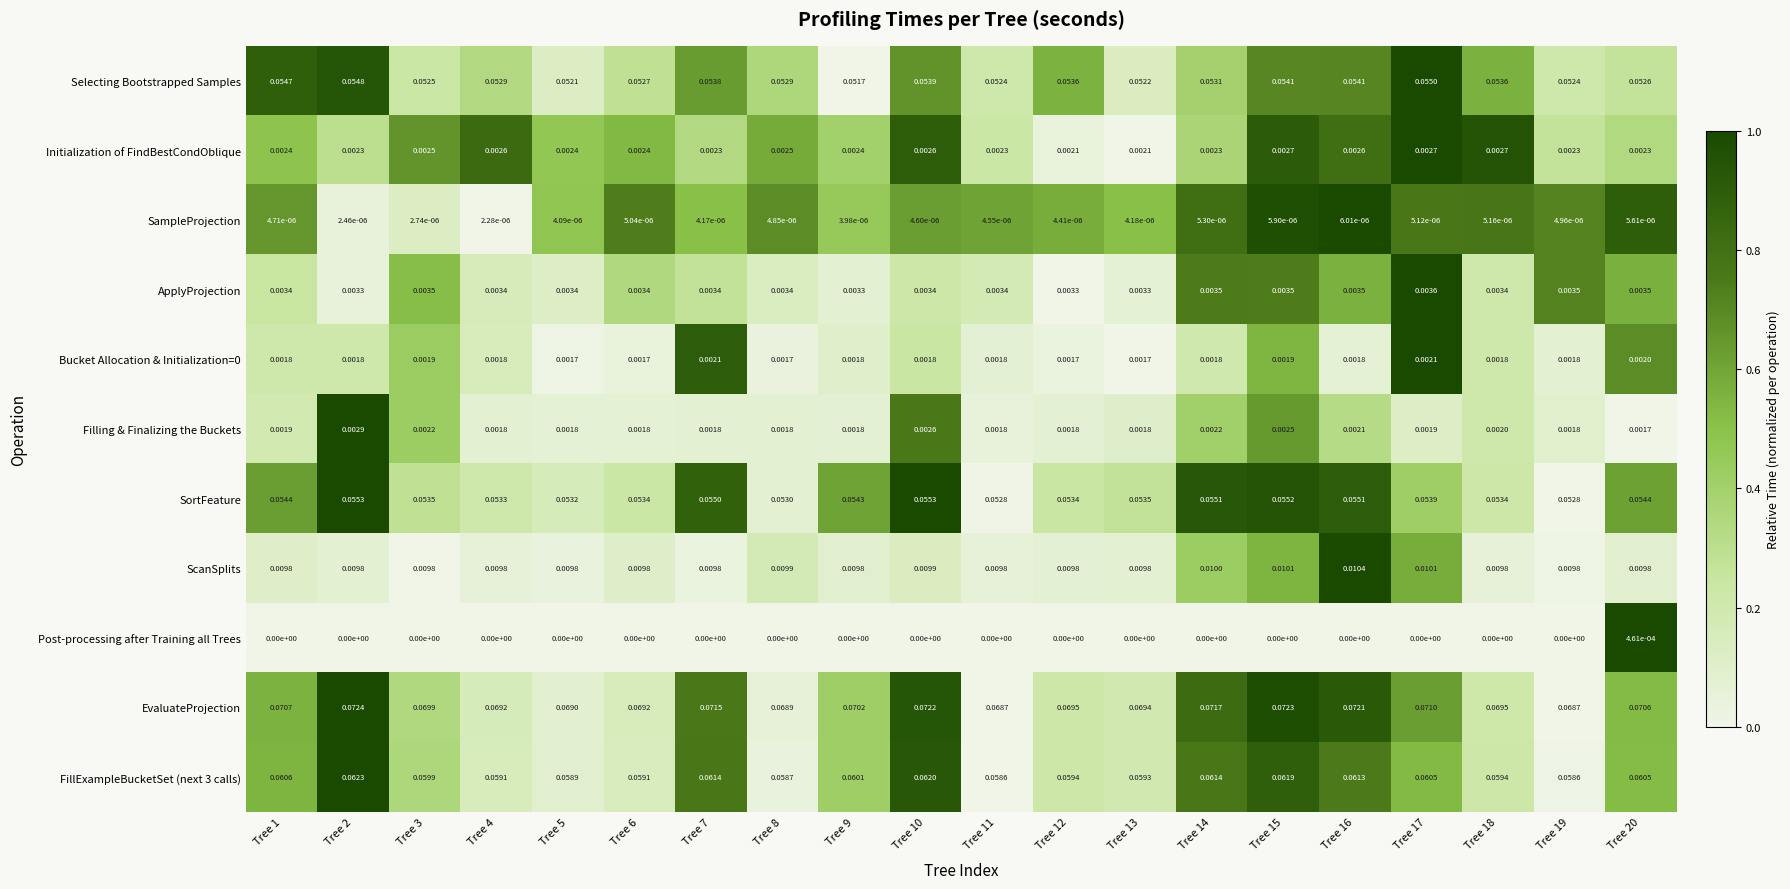

Which label corresponds to the largest value in the chart?

Tree 2